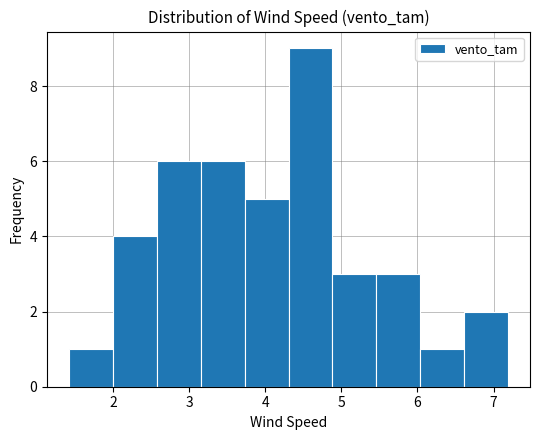

What is the height of the bar covering 4.3 to 4.9 on the x-axis? Neither the bar edges nor the heights are printed on the chart, so give them approximately, as read against the axes.

9